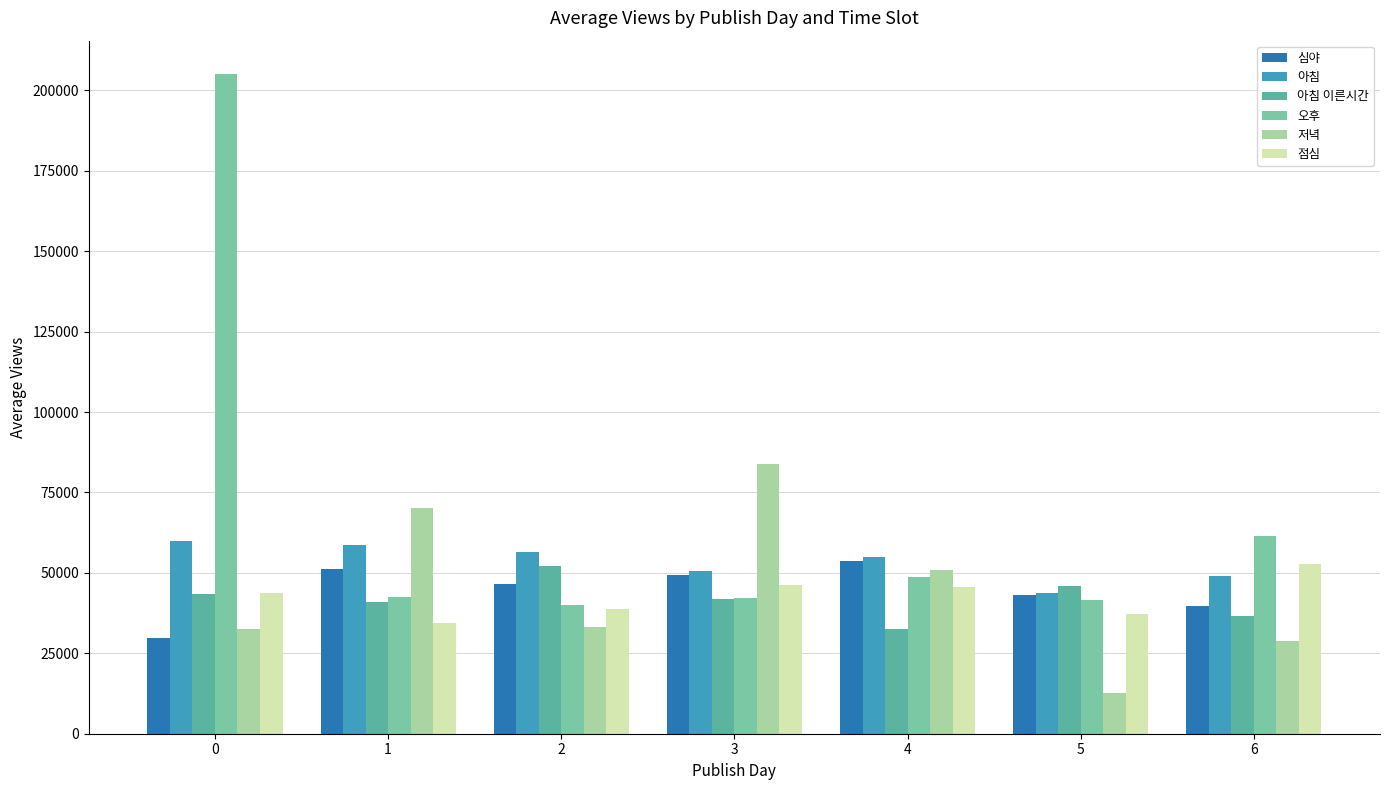

How many distinct data groups are displayed?

6